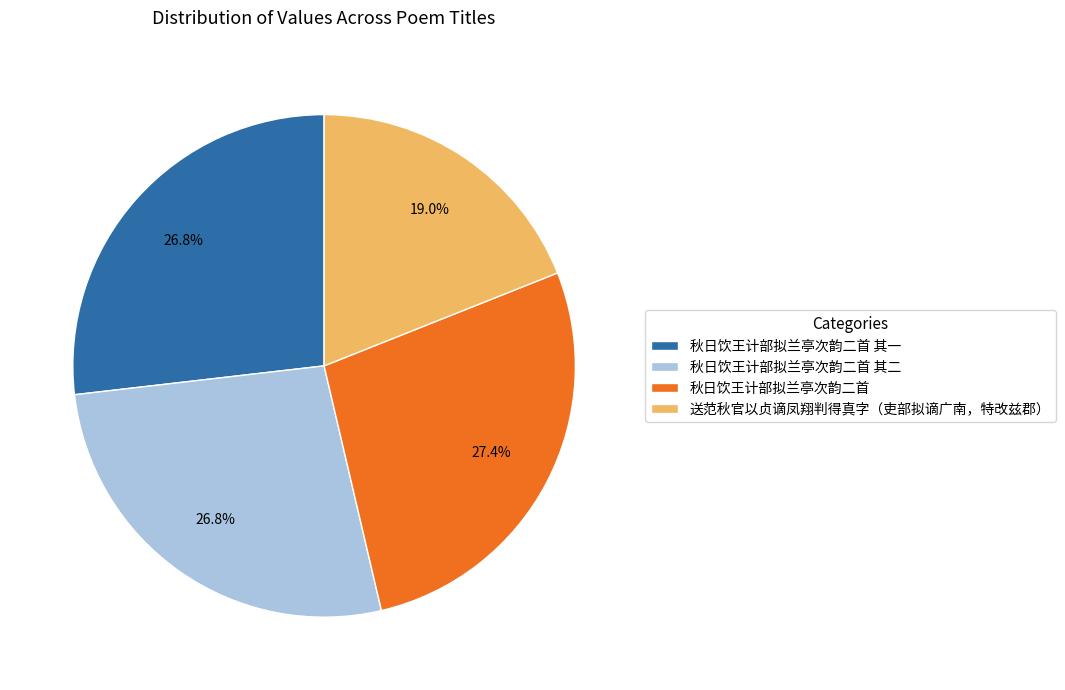

To the nearest percent, what is the average slice percentage?

25%